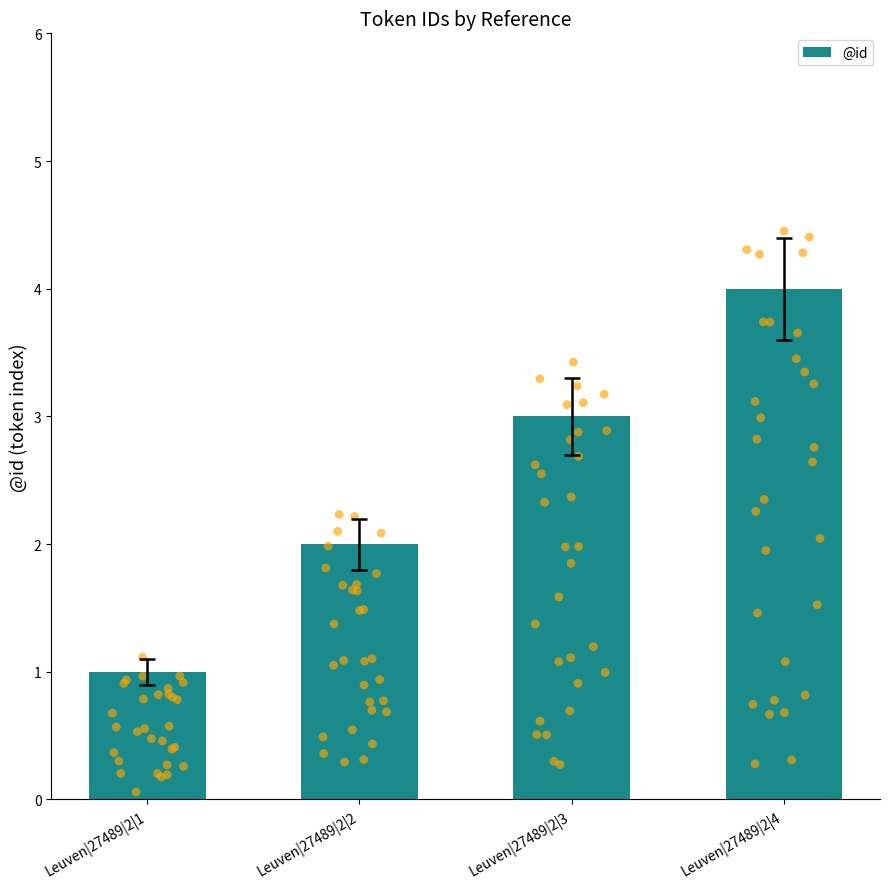

Which has a higher value, Leuven|27489|2|2 or Leuven|27489|2|4?

Leuven|27489|2|4